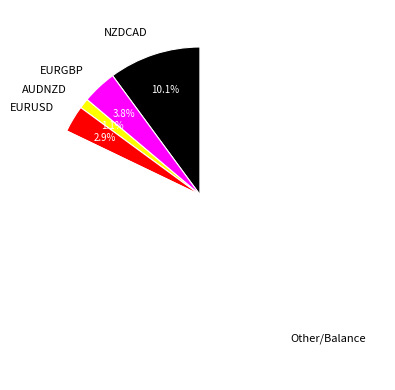

Which category accounts for the majority?

Other/Balance